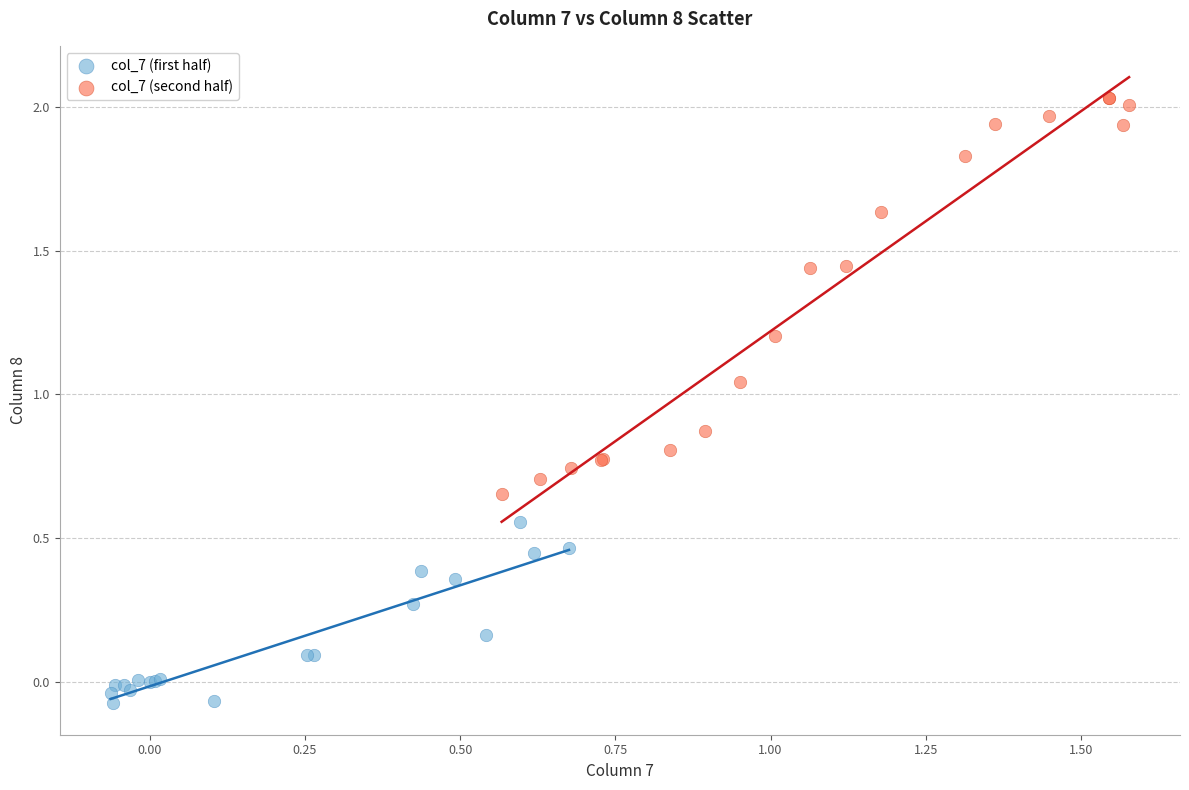

Which series contains the lowest Y value?

col_7 (first half)